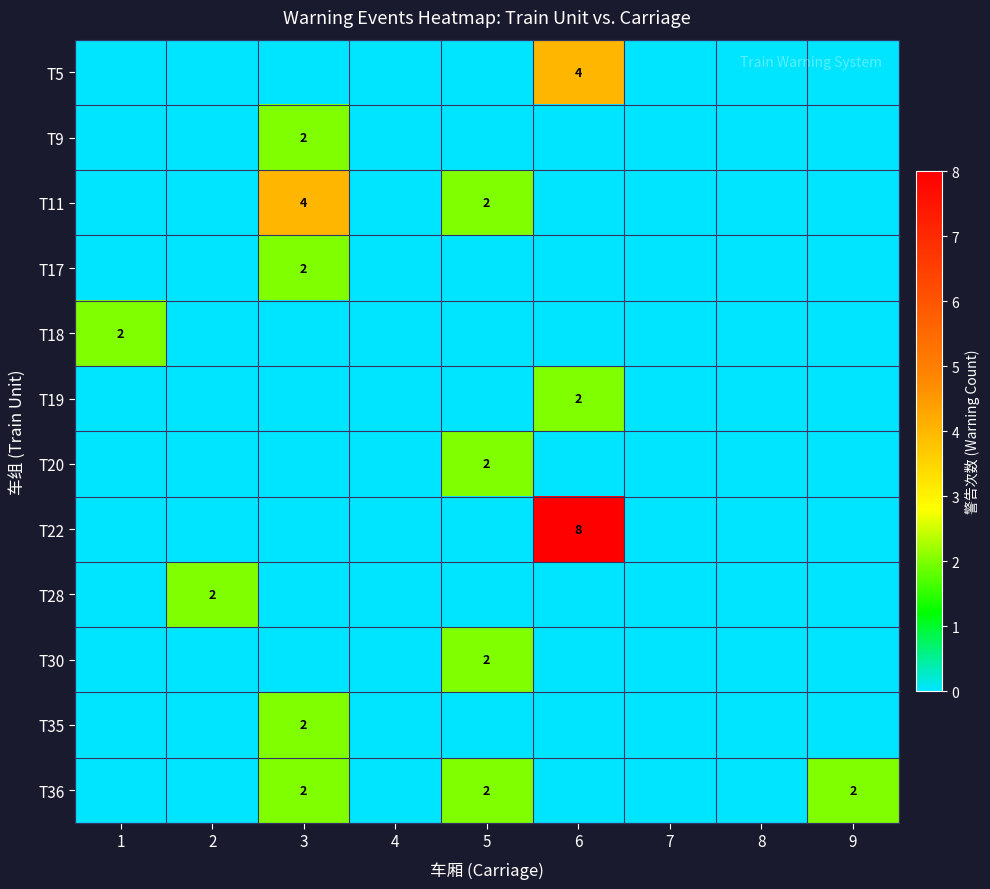

What is the sum of the T36 values at 3 and 9?

4